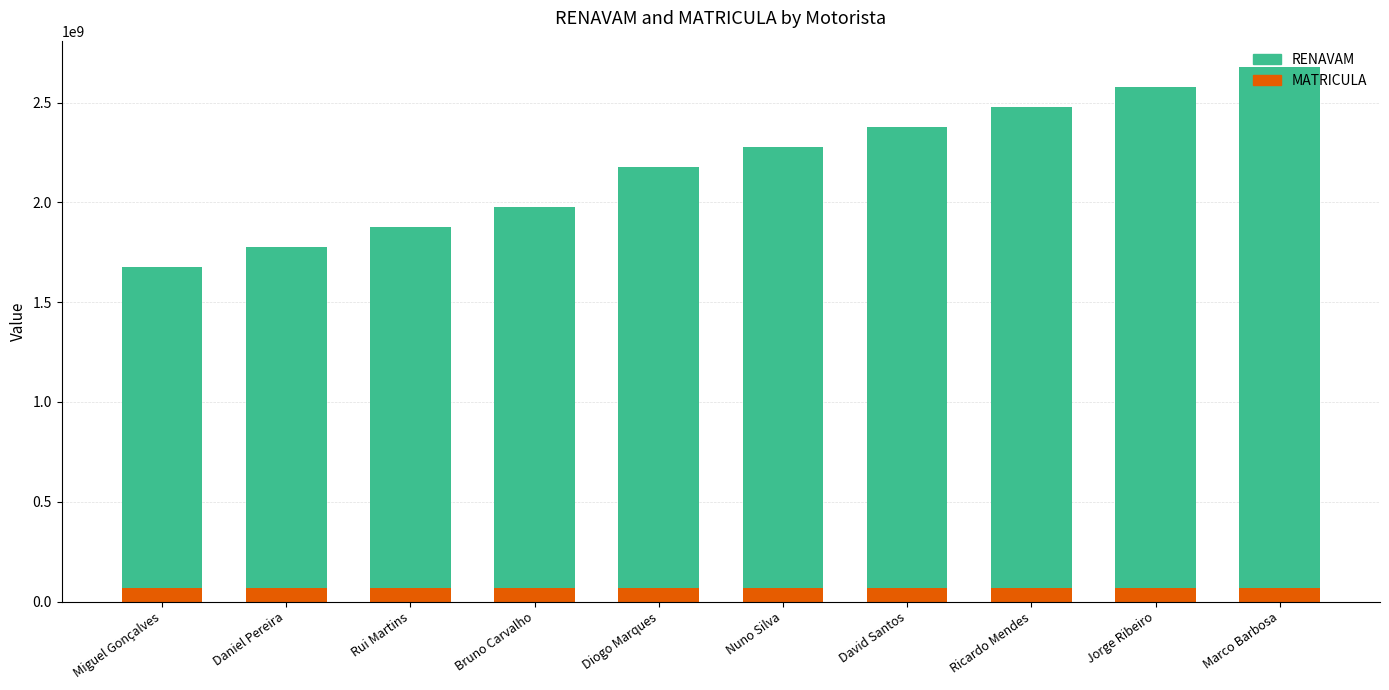

At which category is the sum across all series the highest?

Marco Barbosa